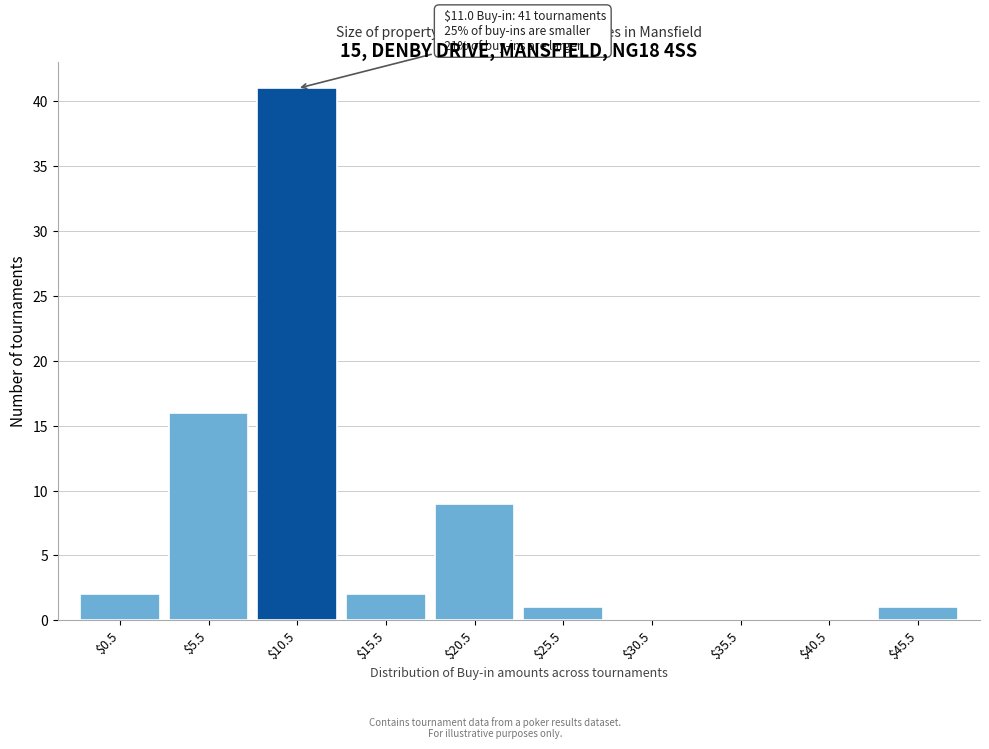

At which category does the chart reach its peak across all series?

$10.5